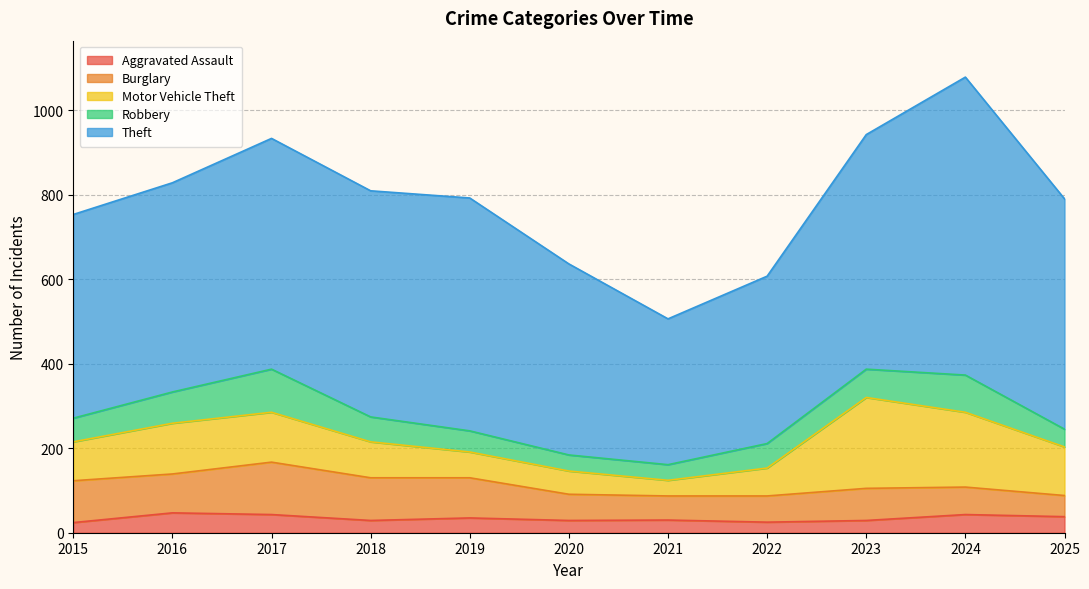

How many data points in Aggravated Assault are above 30?

5